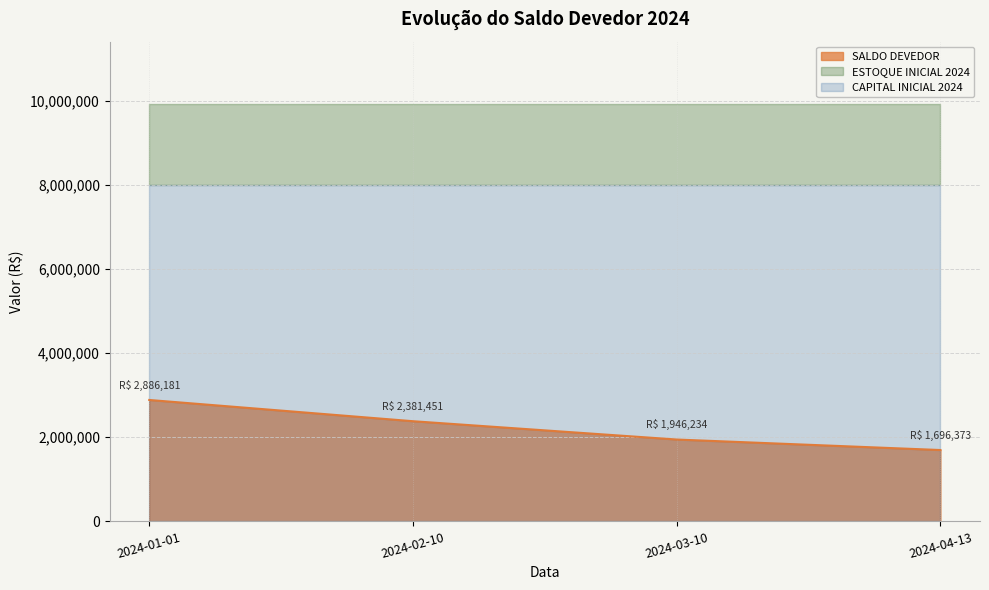

True or false: the data shows 1946234.3 at 2024-03-10.

True